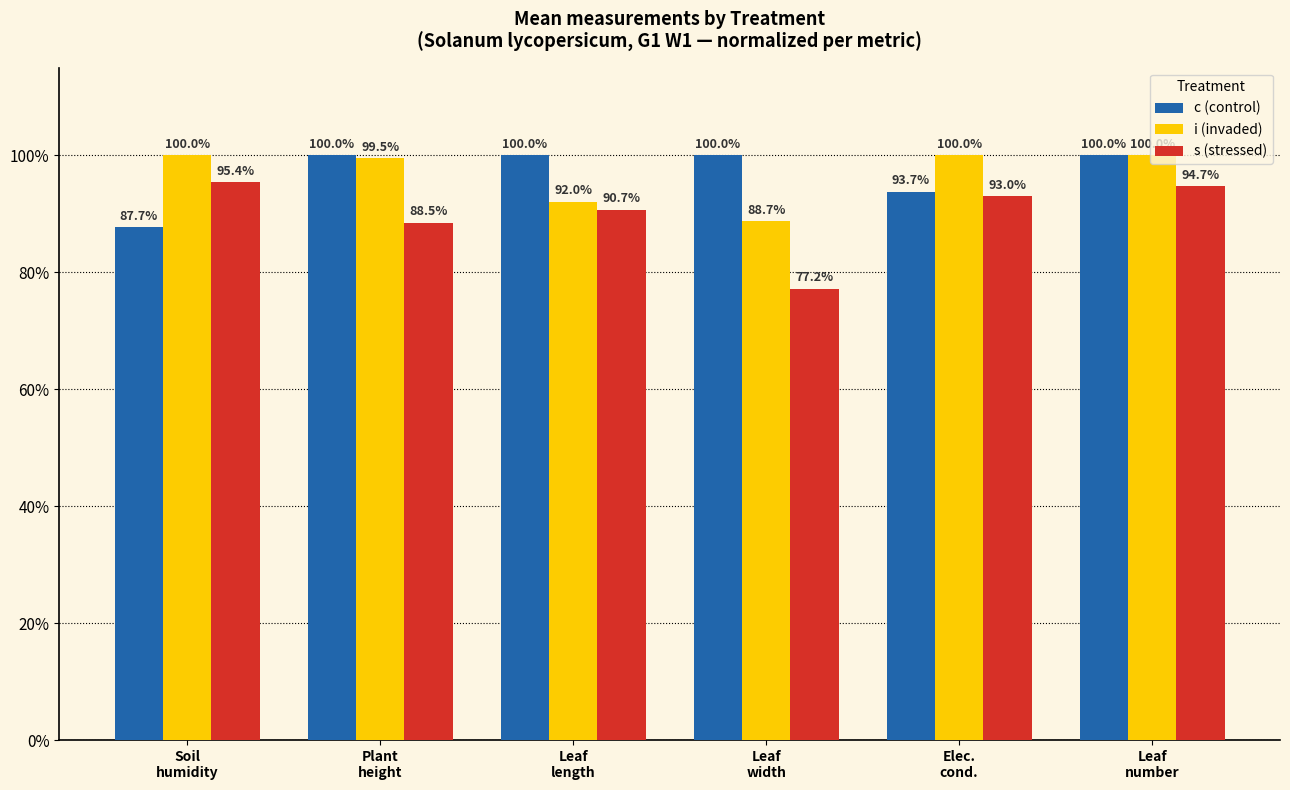

What value does the s (stressed) series have at Leaf
number?

94.7